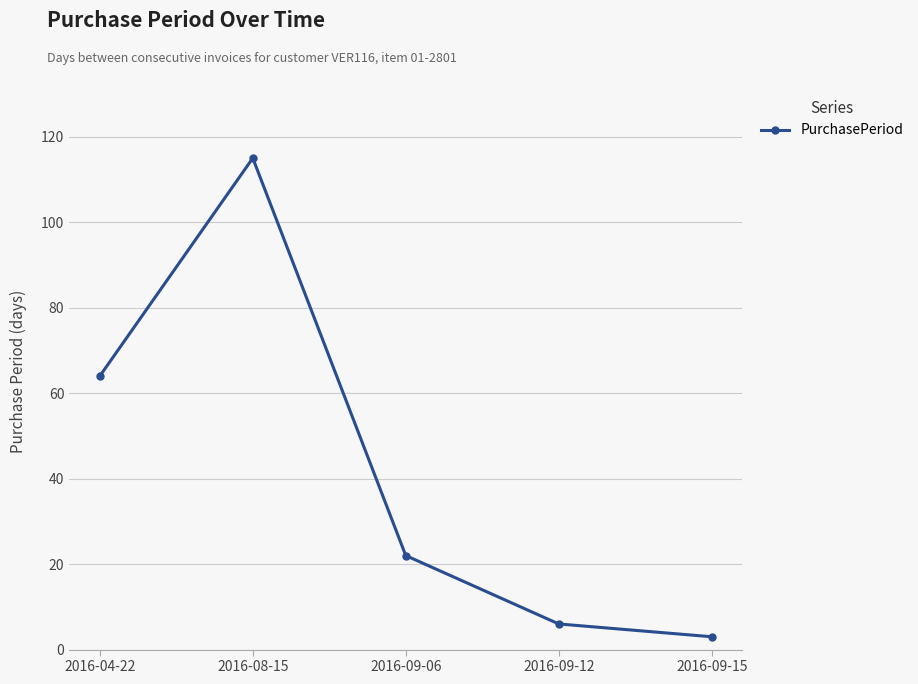

Does the chart display data point markers on the line(s)?

Yes